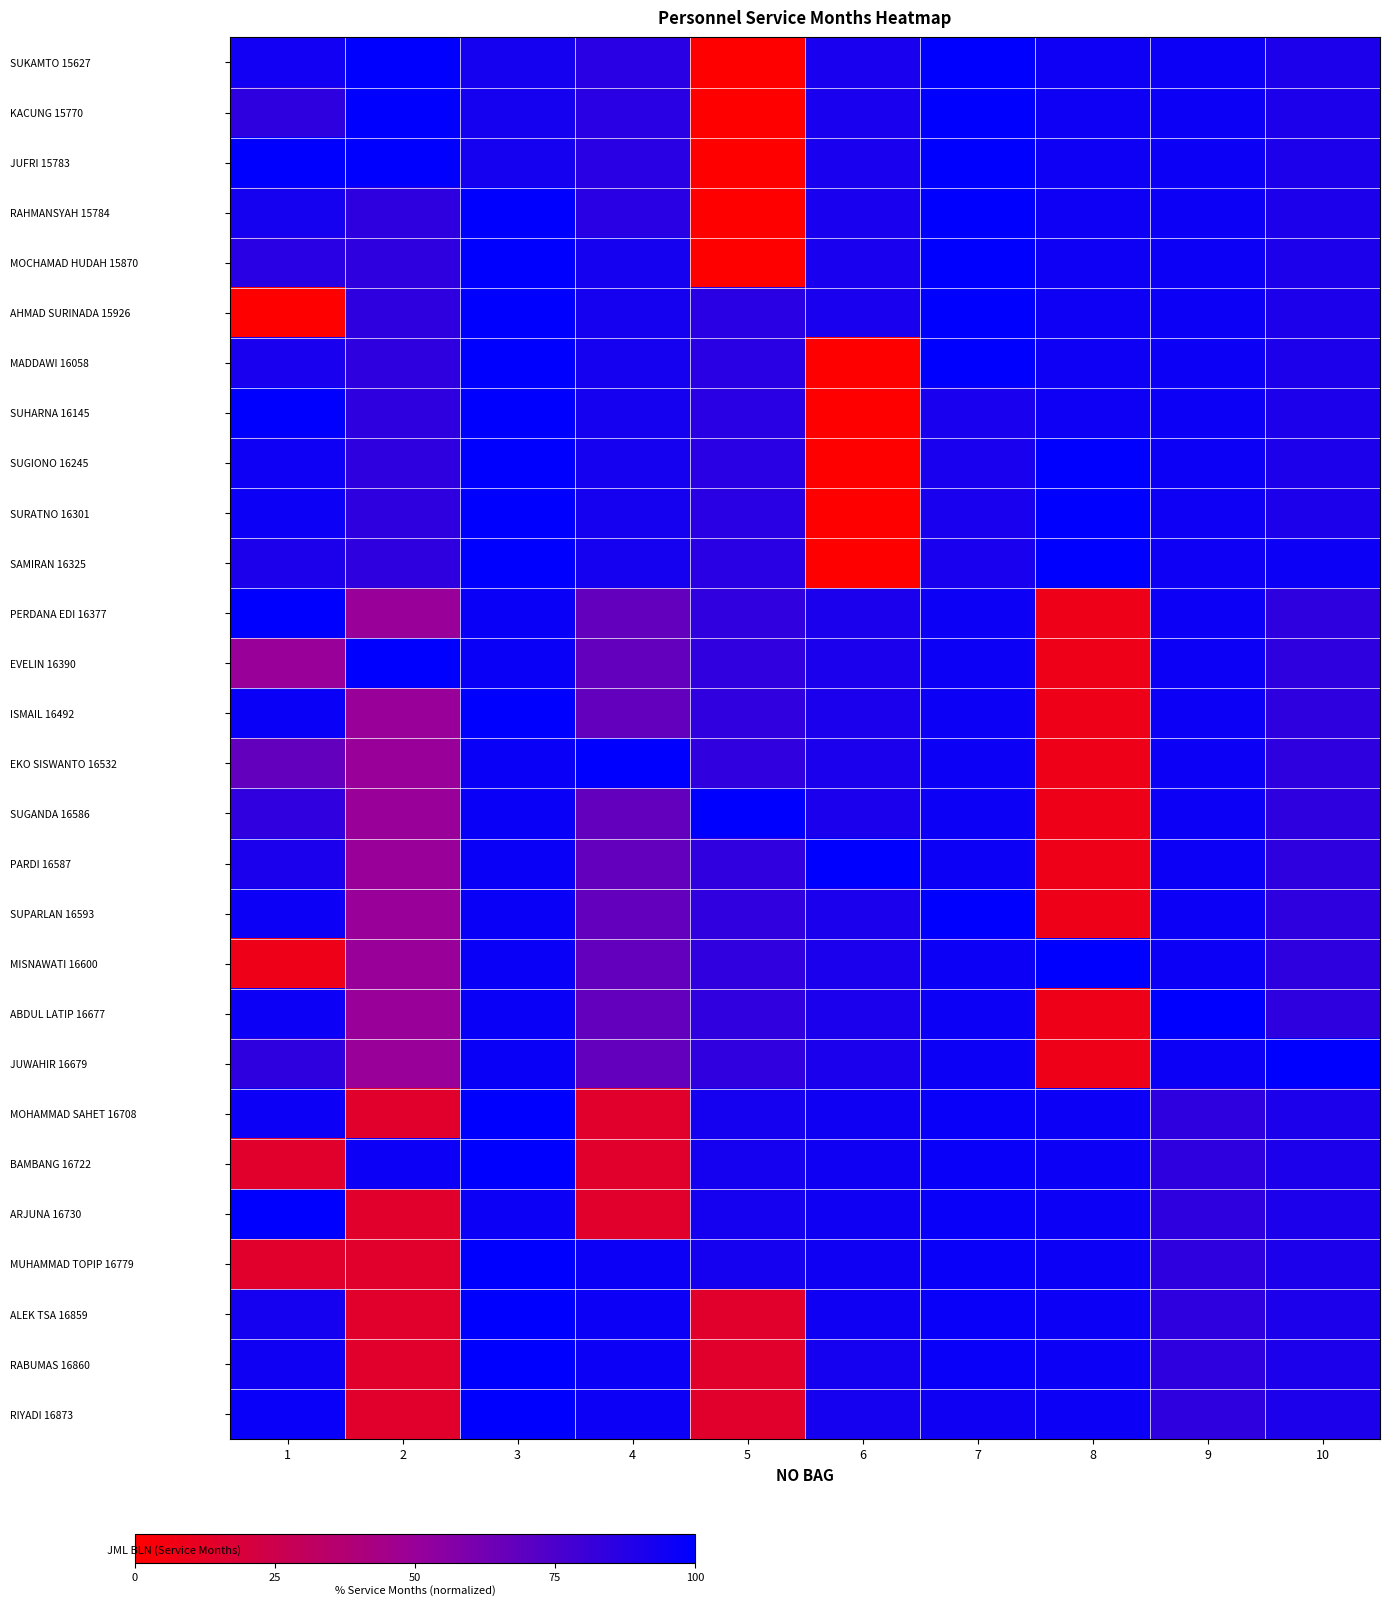

What is the spread (max minus min) of values at 5?

99.7